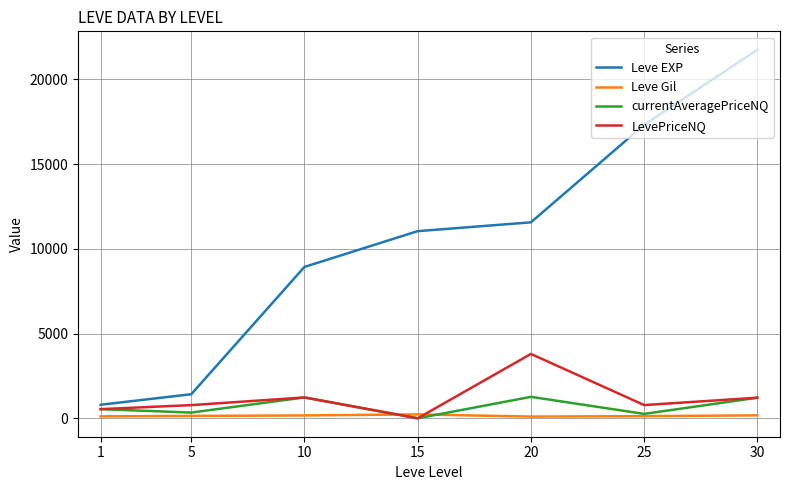

True or false: Leve EXP and LevePriceNQ intersect in this chart.

False